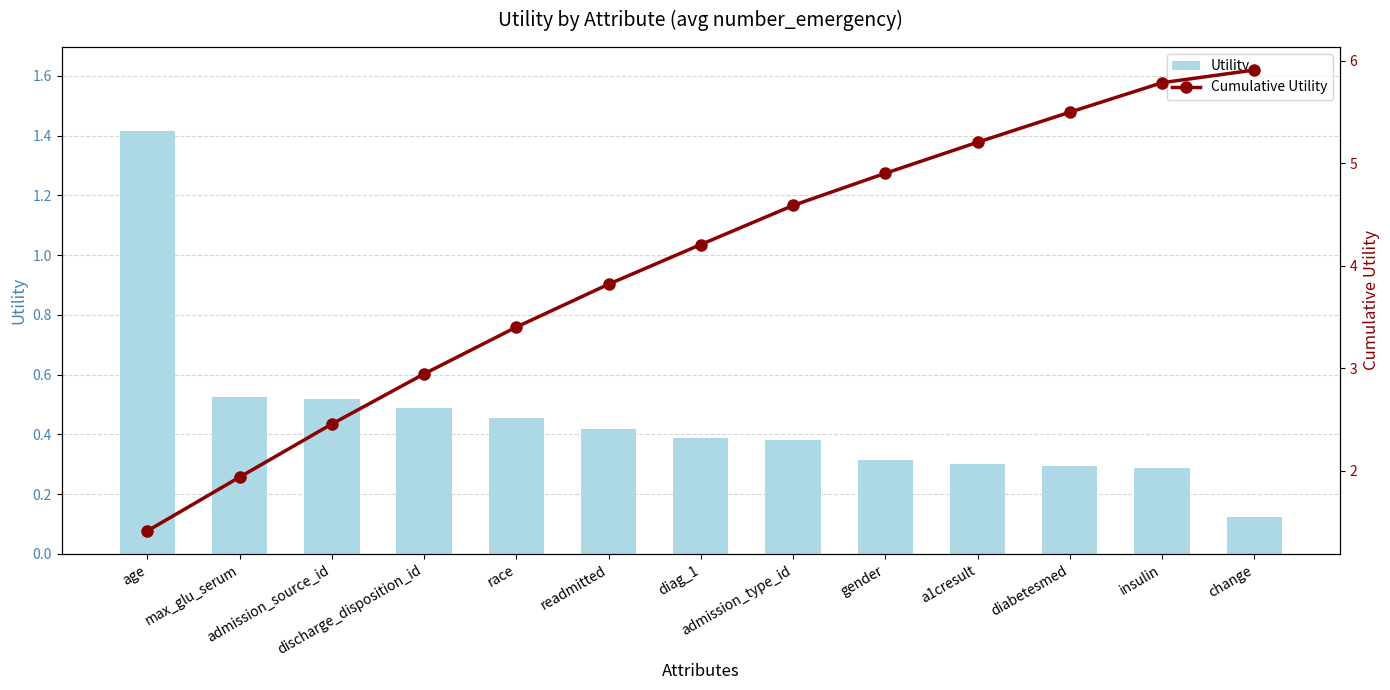

What is the minimum value shown in the chart?

0.1